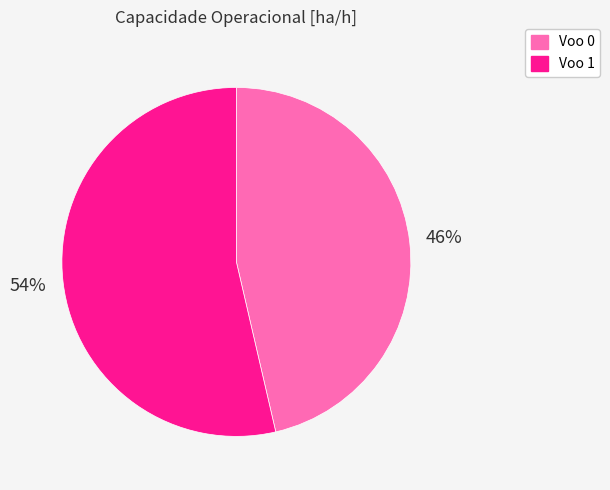

Rank the categories by value from lowest to highest.

Voo 0, Voo 1